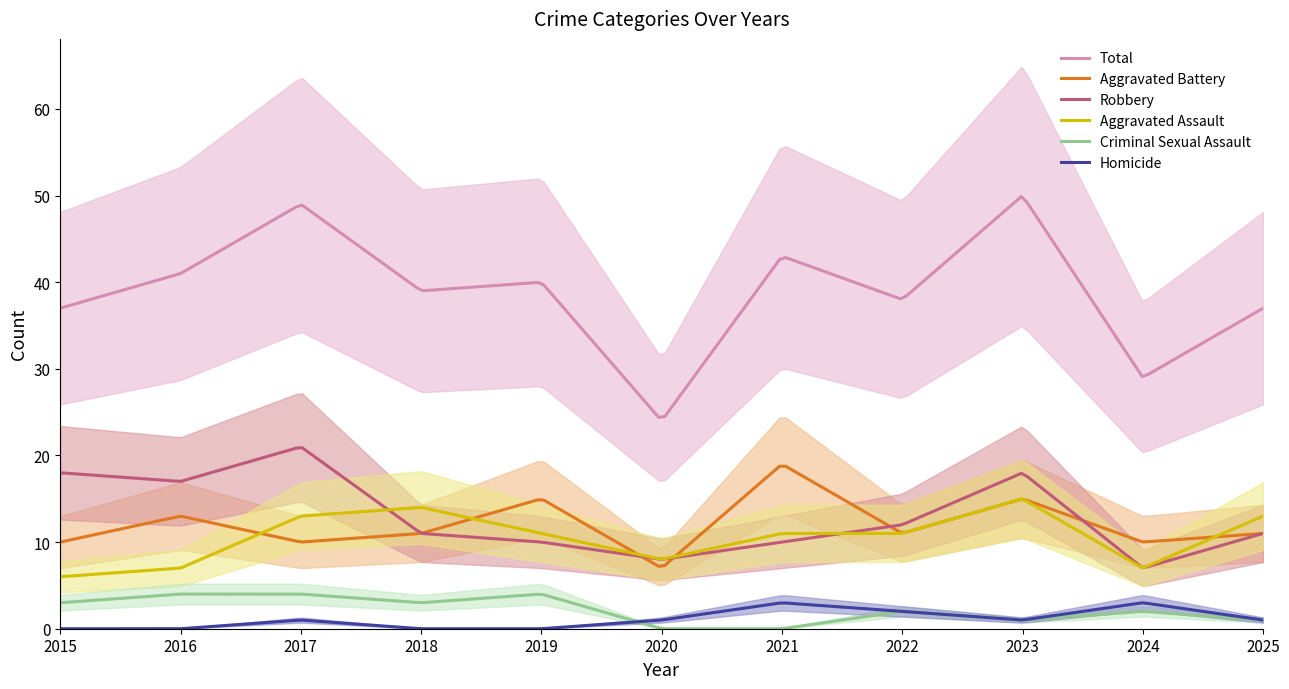

How many values in the Criminal Sexual Assault series exceed 2?

5